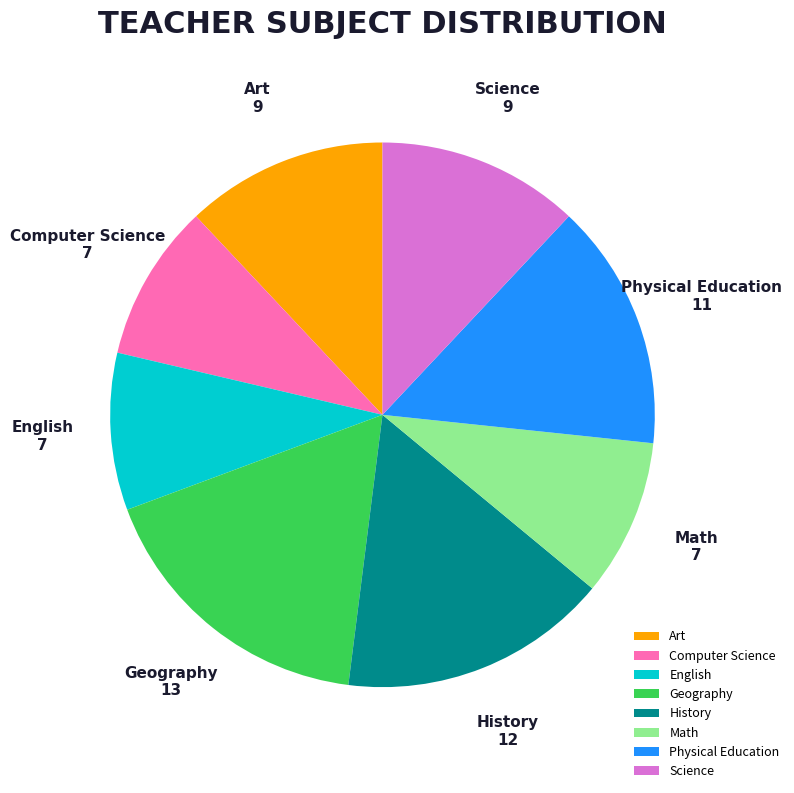

Do Art and Computer Science together represent more than half of the pie?

No